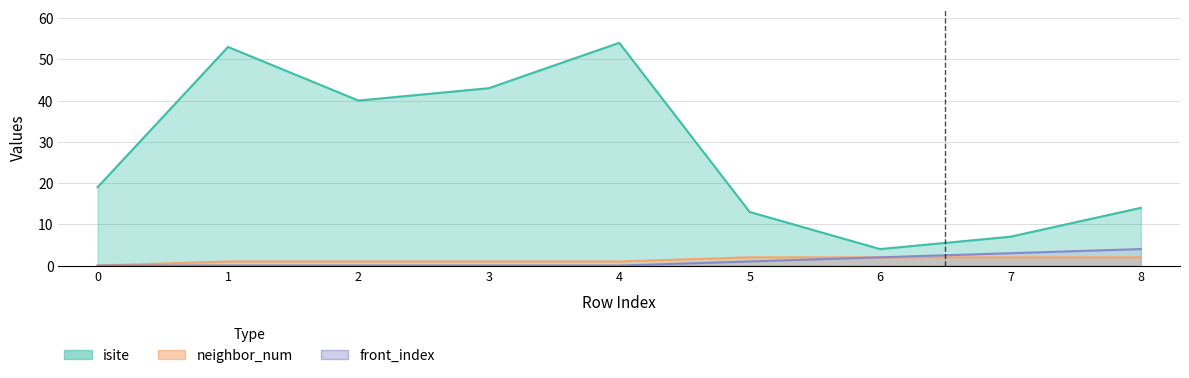

What is the total value across all series at 8?

20